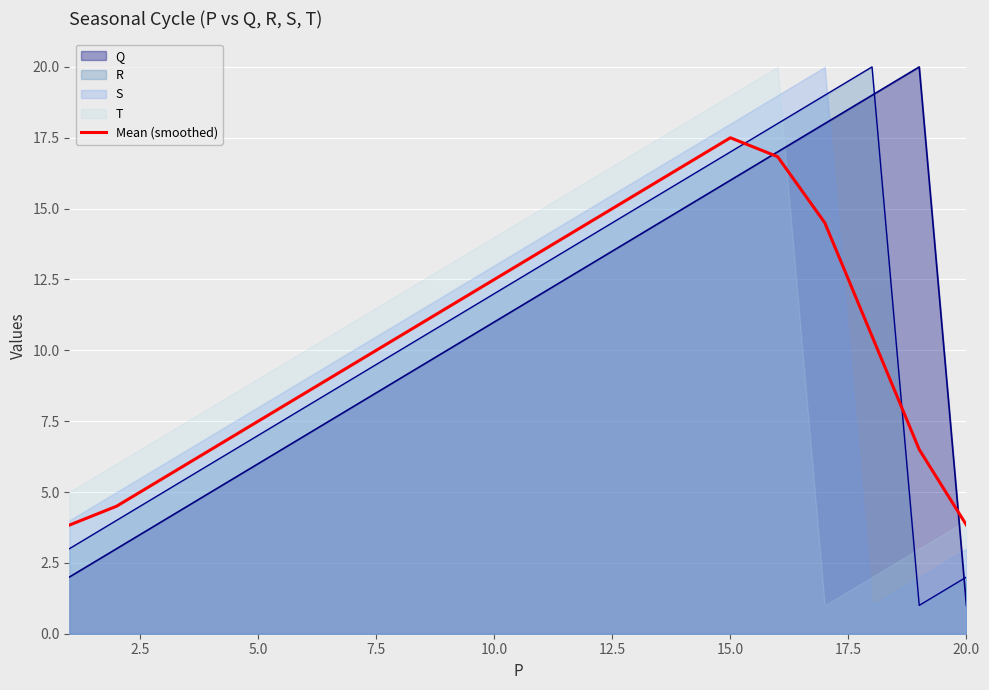

How many times do Mean (smoothed) and R cross each other?

2